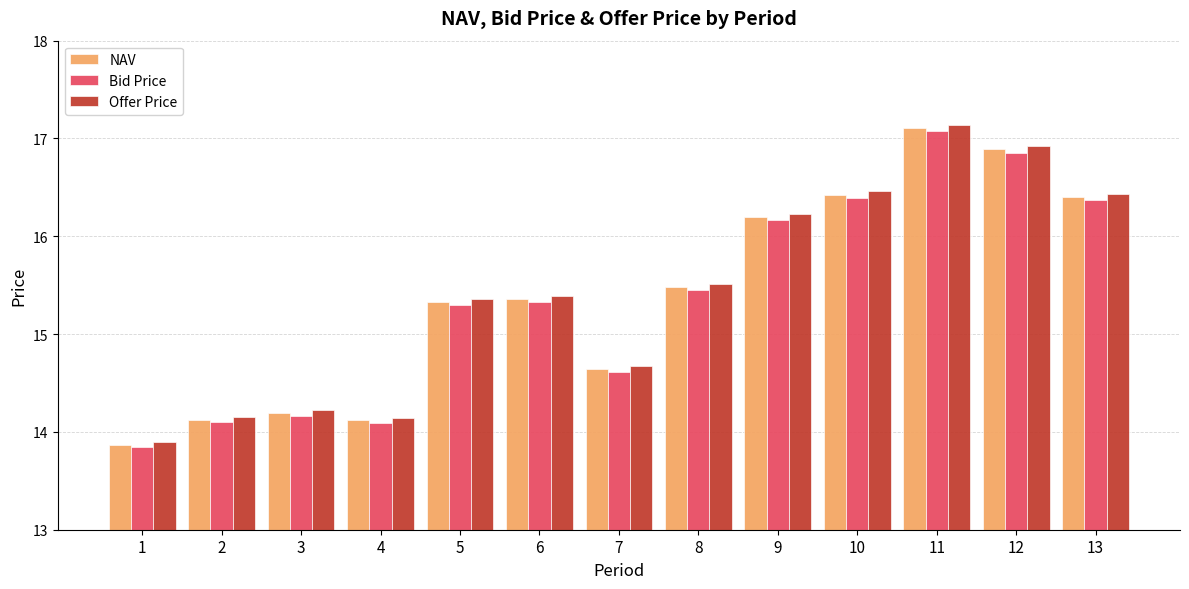

What is the maximum value for NAV?

17.1